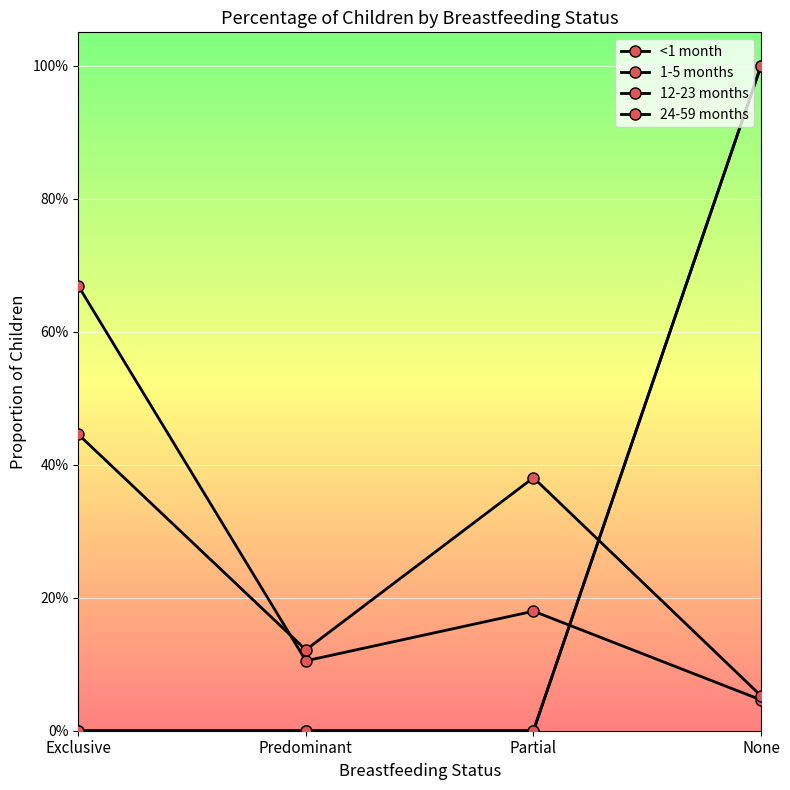

What is the difference between the maximum and minimum values in the <1 month series?

0.6